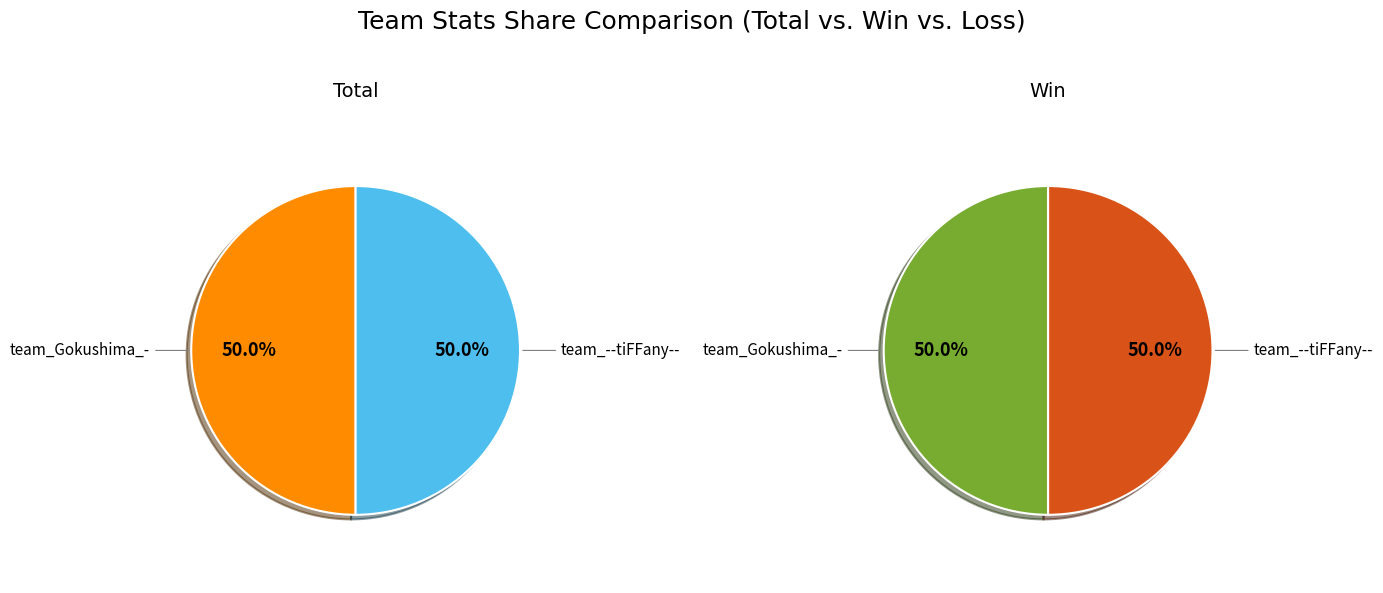

How much of the chart is everything except team_Gokushima_-?

50.0%